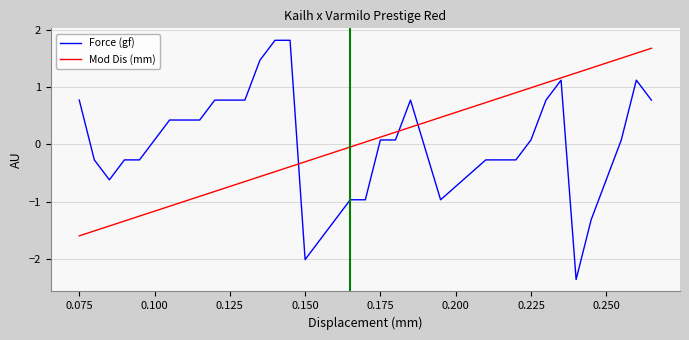

What is the smallest value displayed?

-2.4